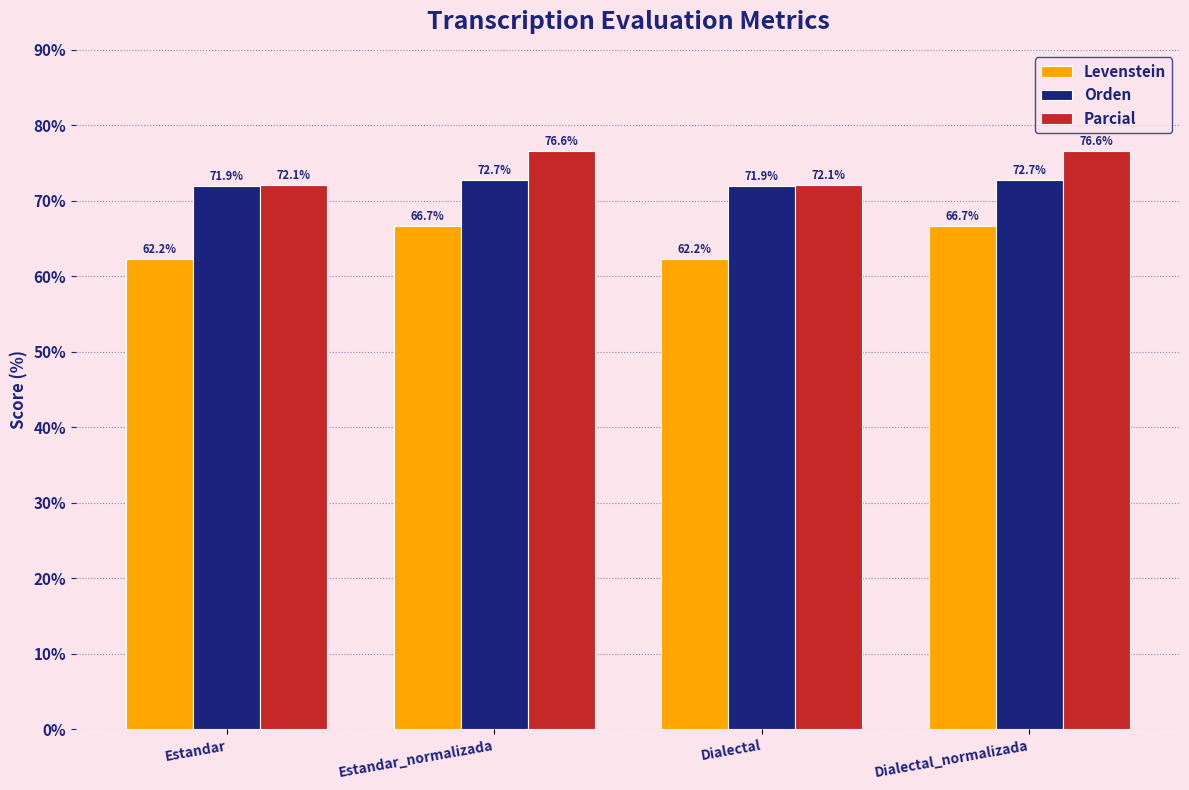

List the series in order of their peak value, lowest first.

Levenstein, Orden, Parcial